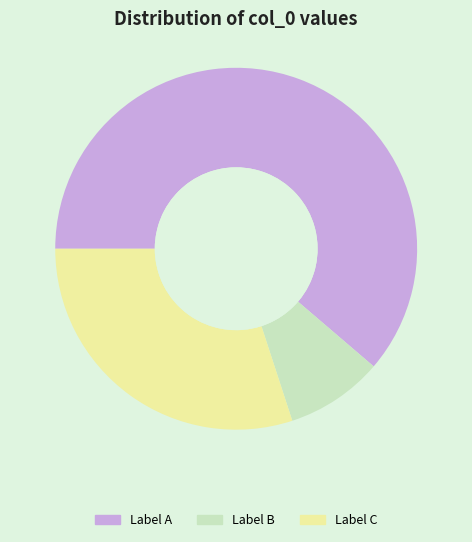

Which category has the smallest portion of the pie?

Label B